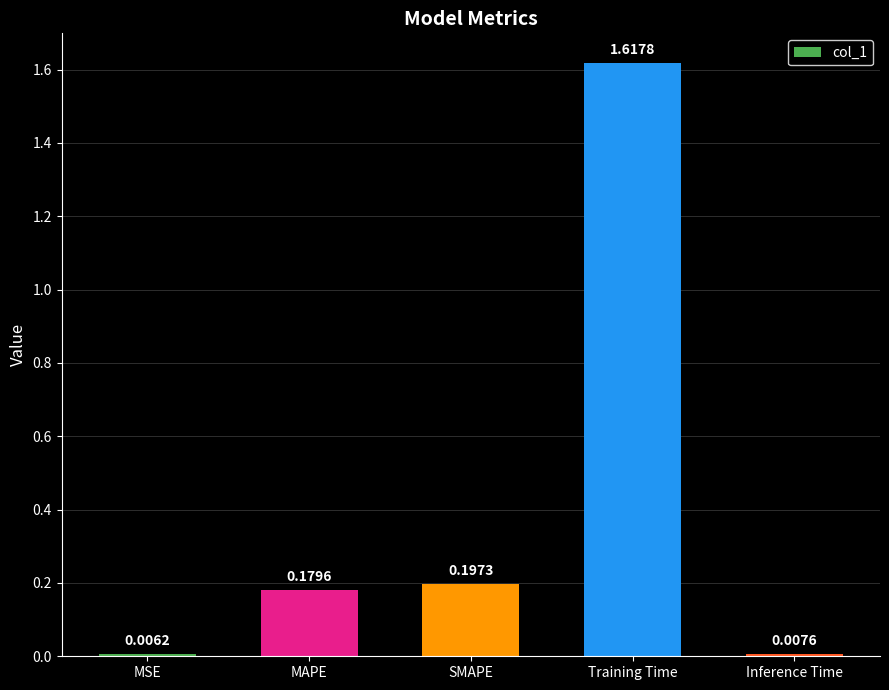

Rank the categories by value from highest to lowest.

Training Time, SMAPE, MAPE, Inference Time, MSE